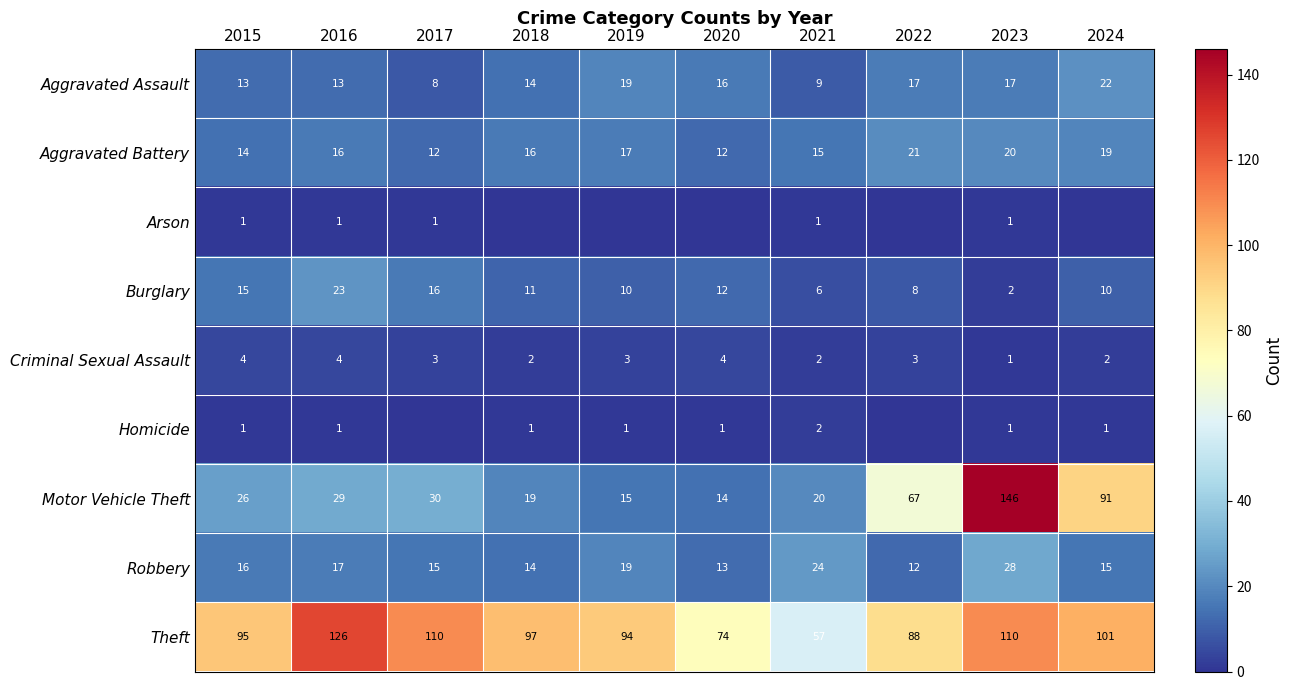

Between 2024 and 2022, which is larger?

2024